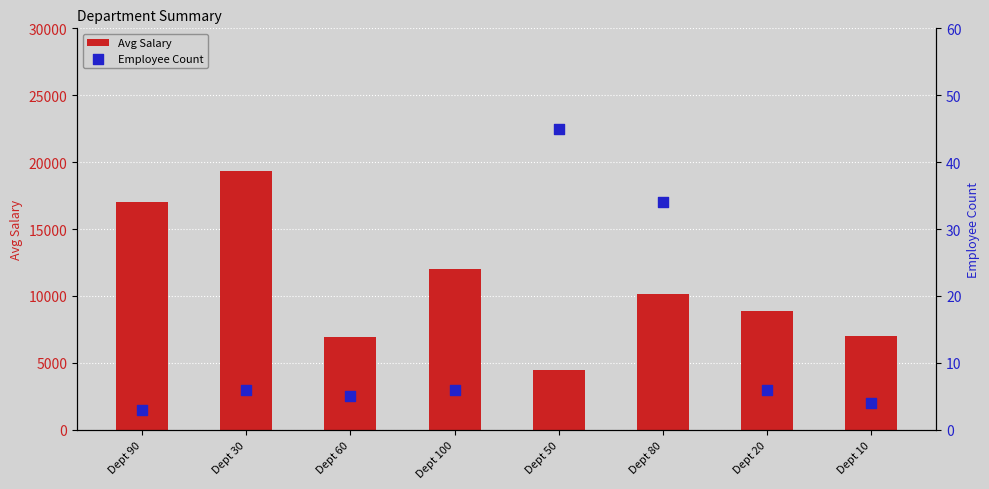

Which series has the largest total across all categories?

Avg Salary